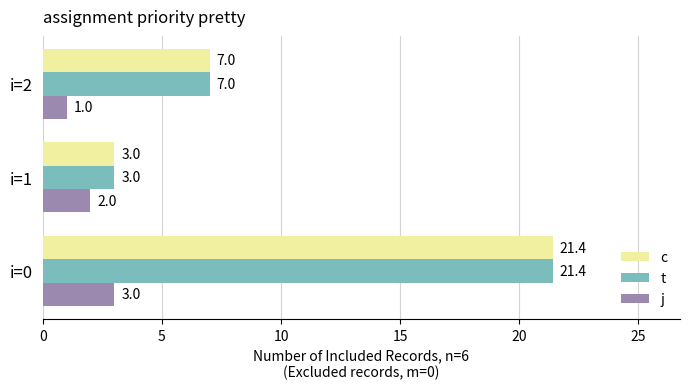

What is the spread (max minus min) of values at i=1?

1.0